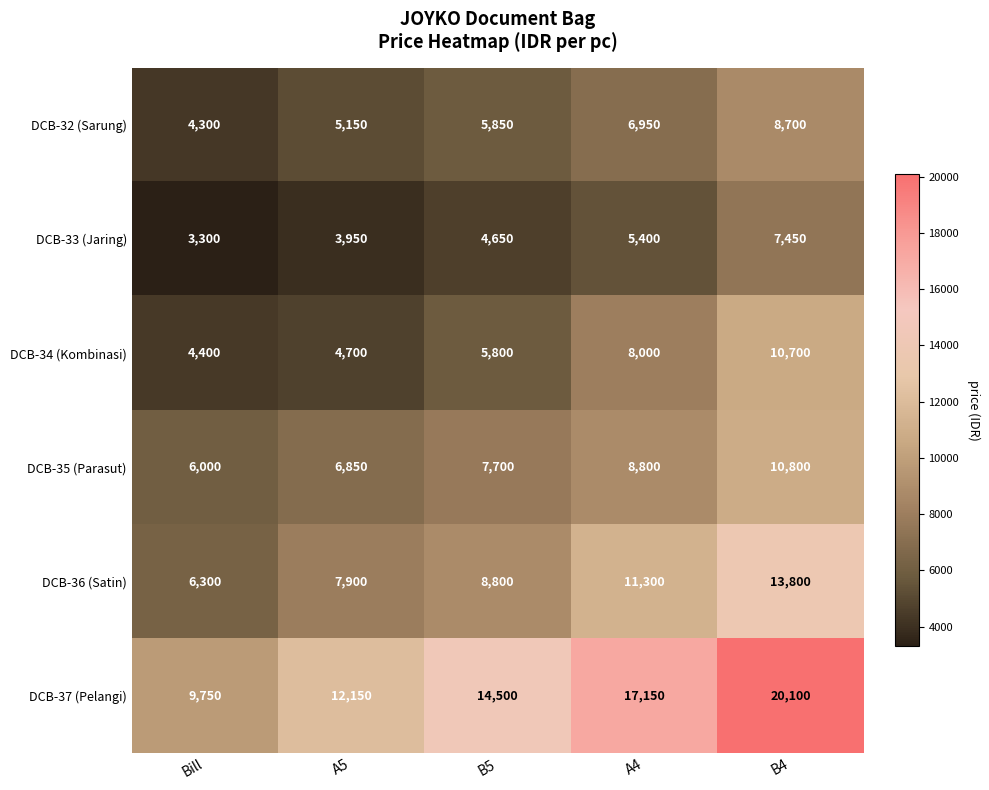

The value of DCB-37 (Pelangi) at Bill is 9750. True or false?

True